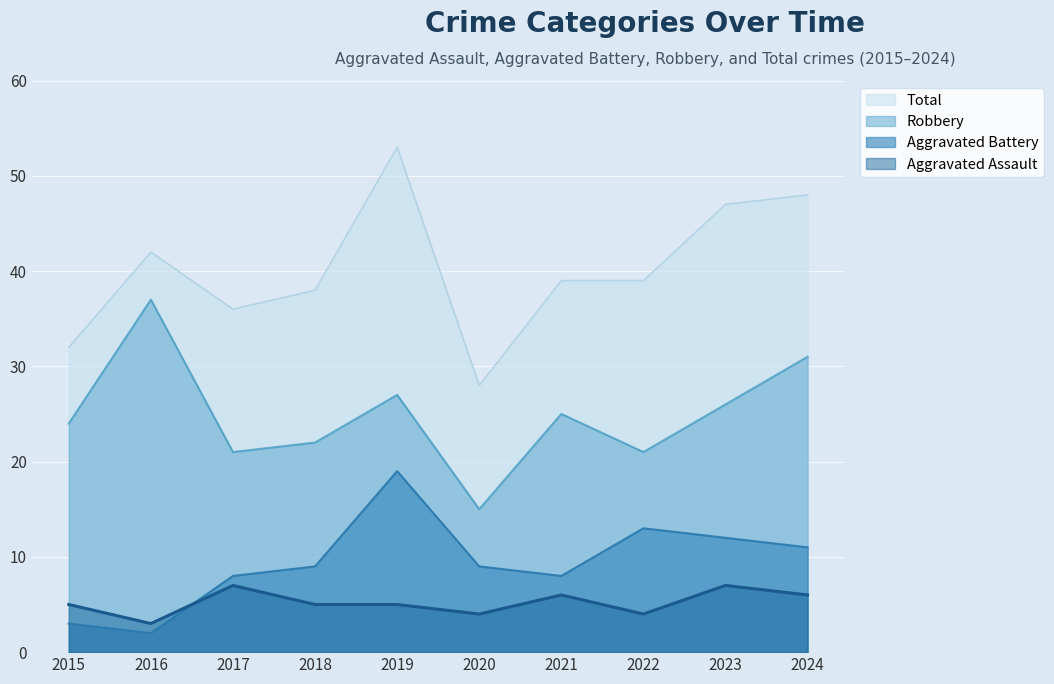

Count the number of categories in the chart.

10